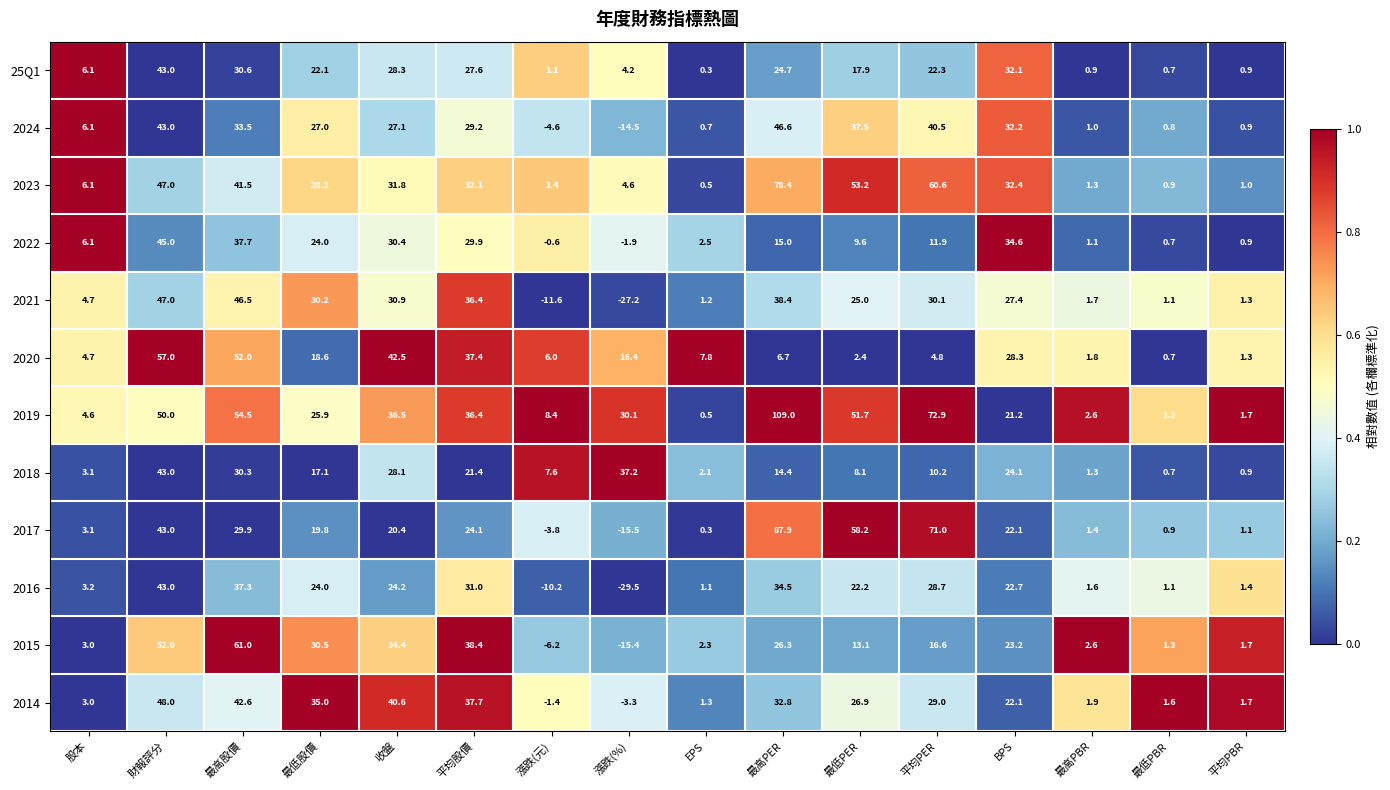

How many negative values does the 2024 series have?

2